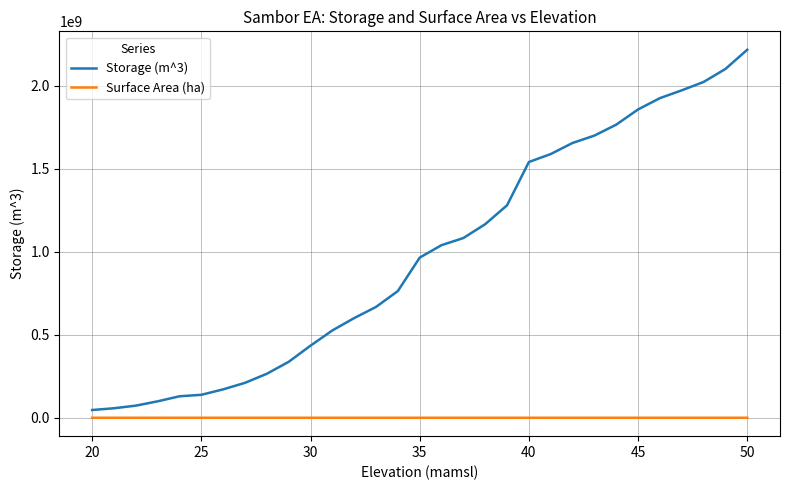

What is the difference between the maximum and minimum values in the Storage (m^3) series?

2170767600.0